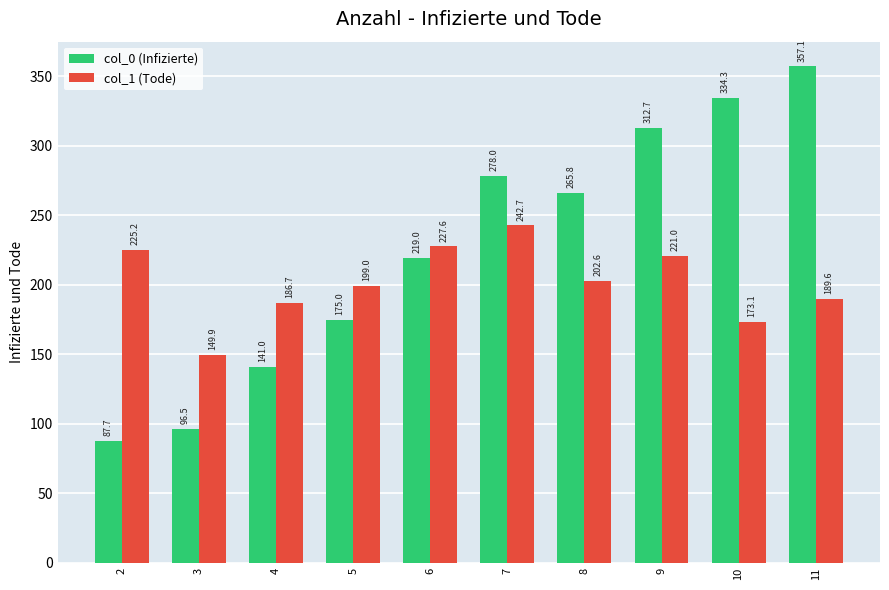

What is the difference between the highest and lowest values at 6?

8.6